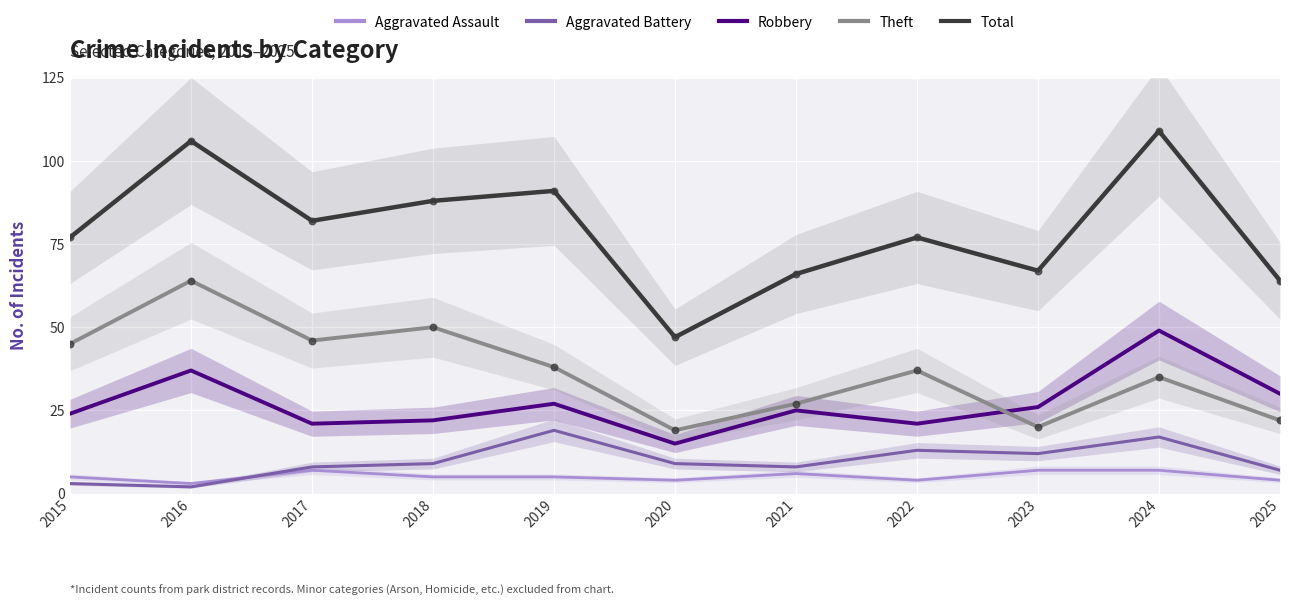

Which series reaches the maximum Y coordinate?

Total